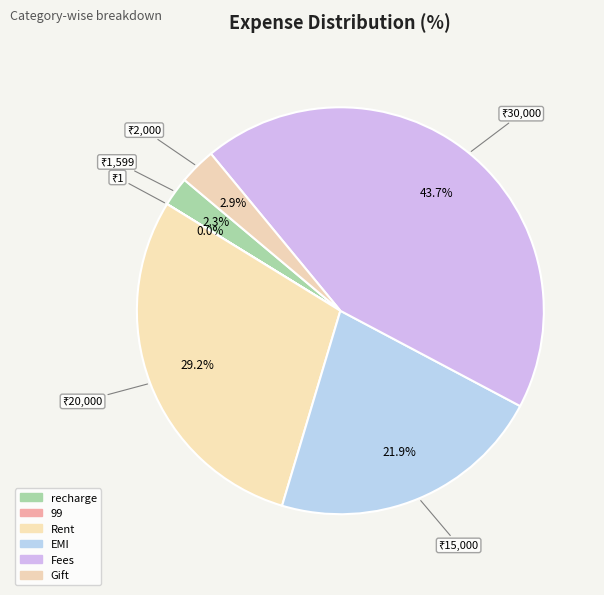

To the nearest percent, what is the difference between the largest and smallest slice percentages?

44%